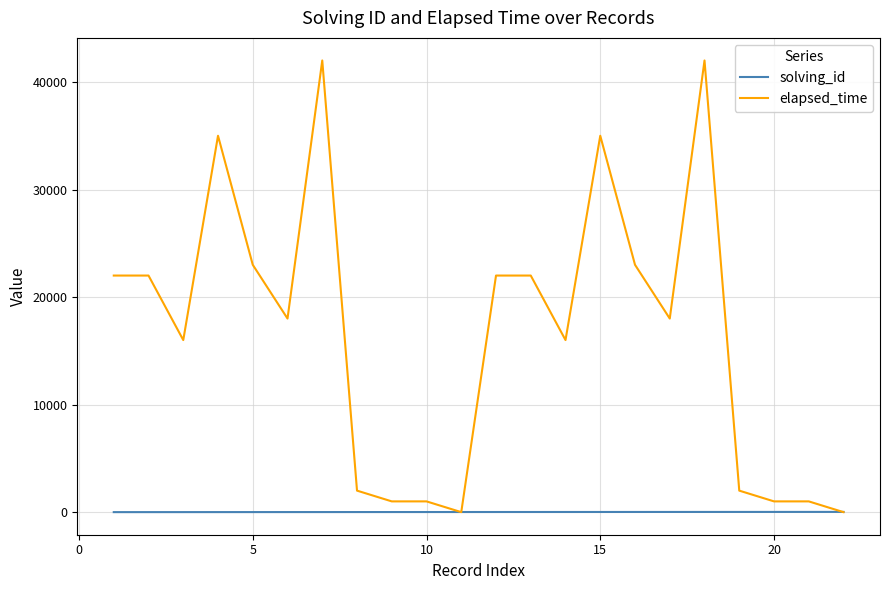

List the series in order of their overall mean, lowest first.

solving_id, elapsed_time